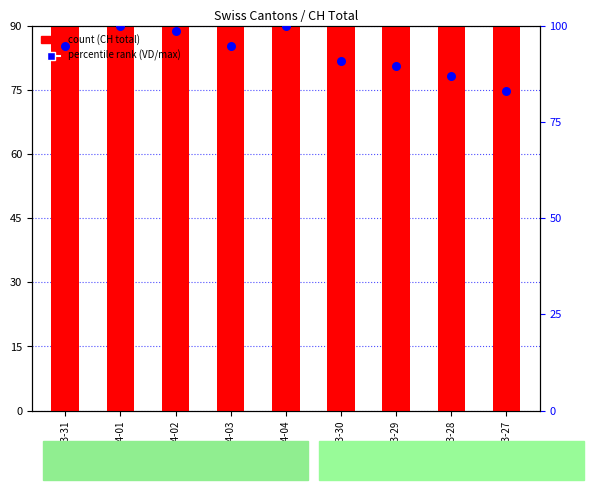

Is the value of percentile rank within the sample at 2020-03-30 greater than the value of count at 2020-04-02?

No